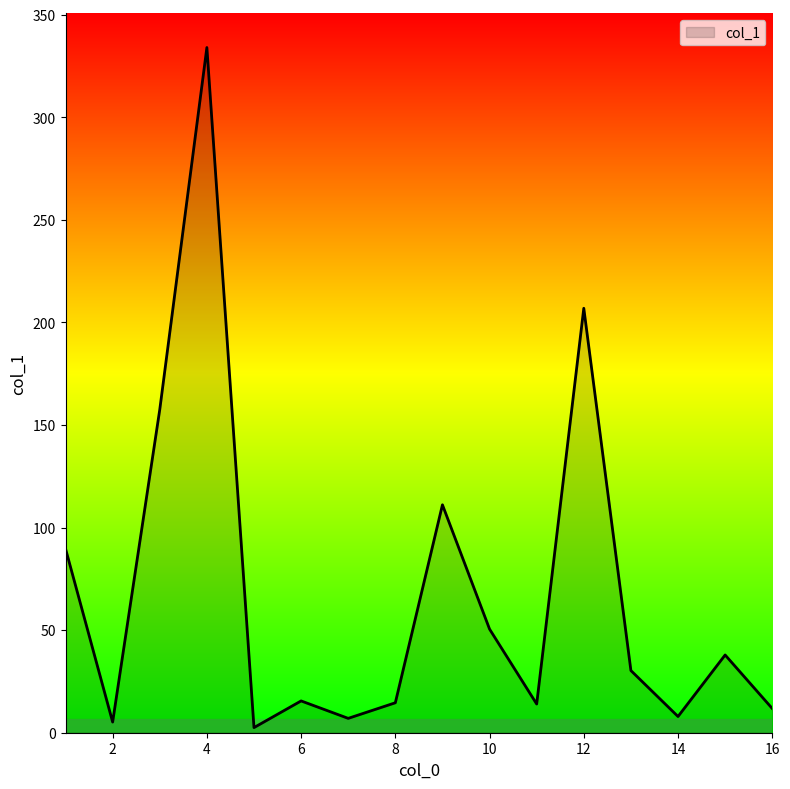

How many lines are shown in the chart?

1